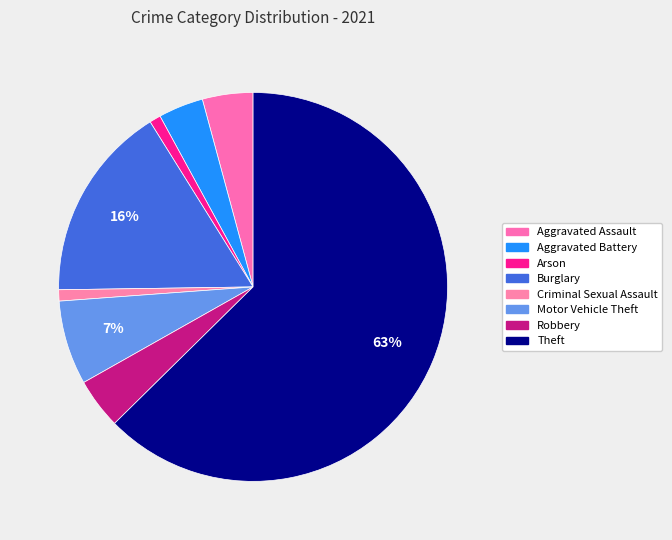

How many slices are in this pie chart?

8